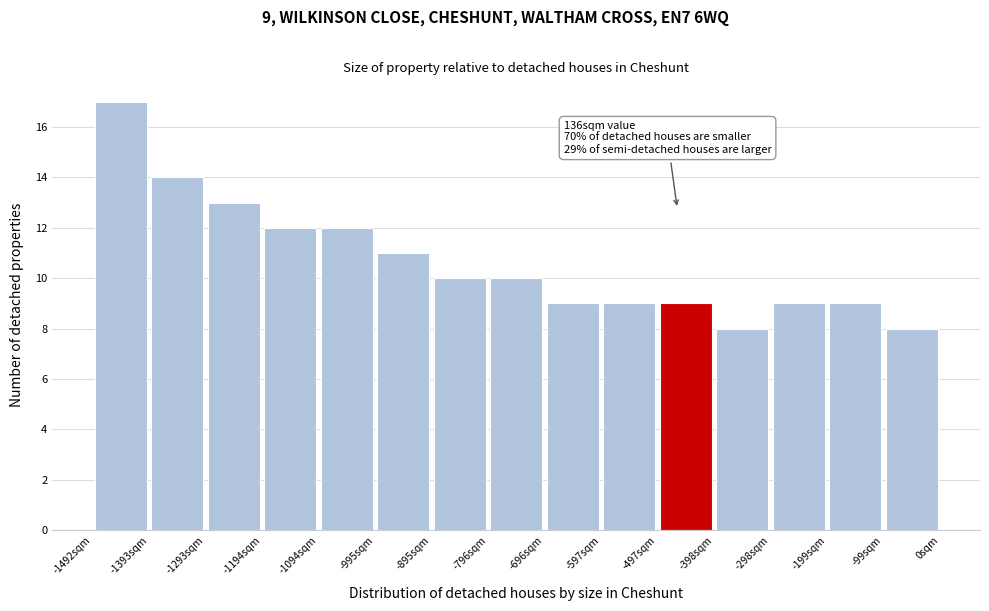

Over which range of the x-axis is the bar tallest?

-1490 to -1390